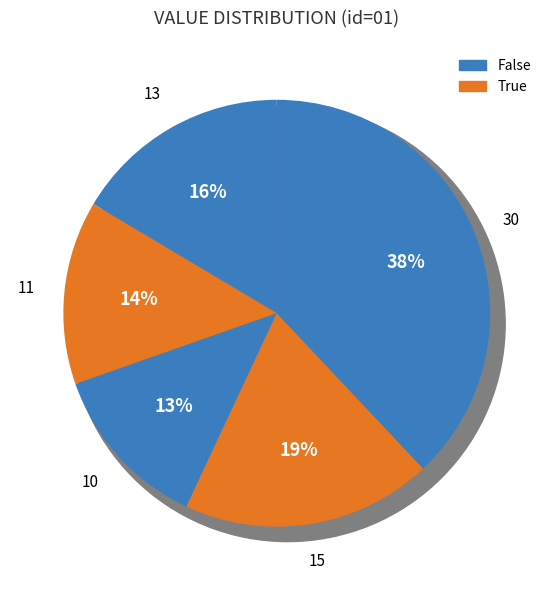

What is the largest slice in the pie chart?

30